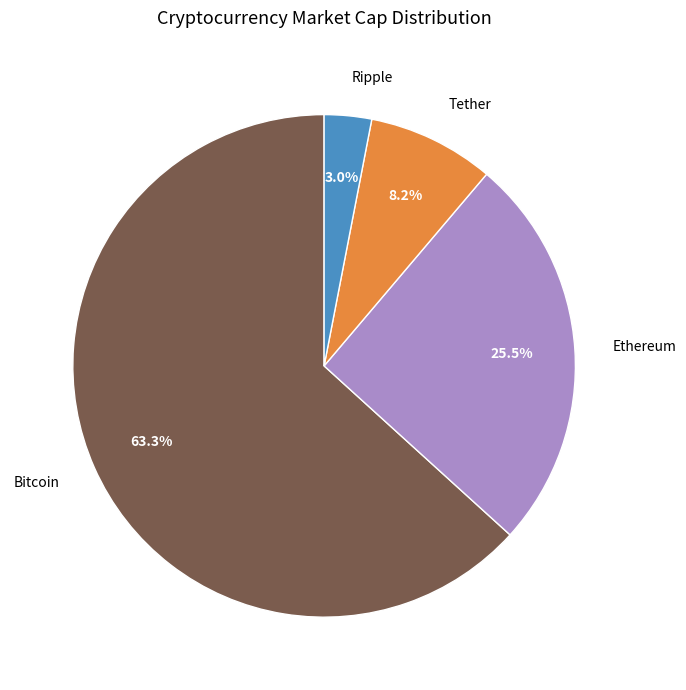

To the nearest percent, what is the difference between the Ethereum and Bitcoin slice percentages?

38%